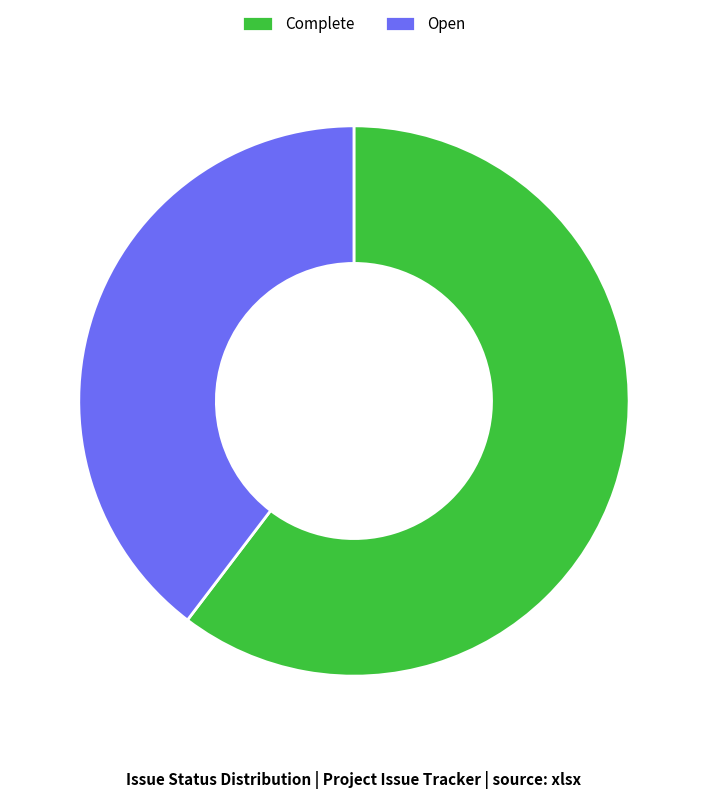

Rank the categories by value from lowest to highest.

Open, Complete